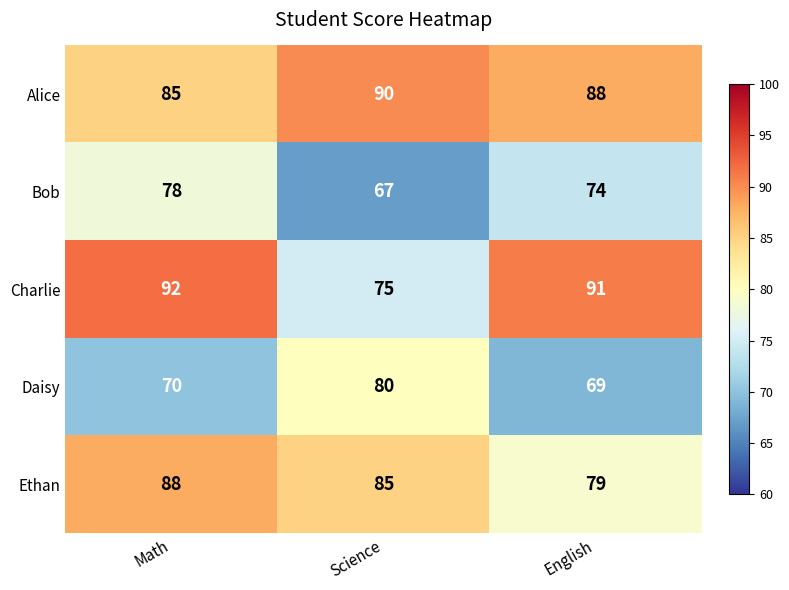

Rank the series by their maximum value, from lowest to highest.

Bob, Daisy, Ethan, Alice, Charlie